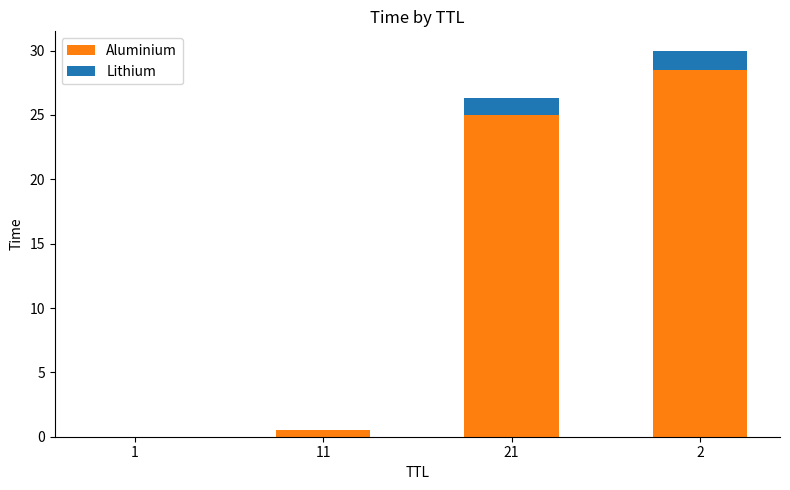

The Aluminium series shows 0.0 at 1. True or false?

True